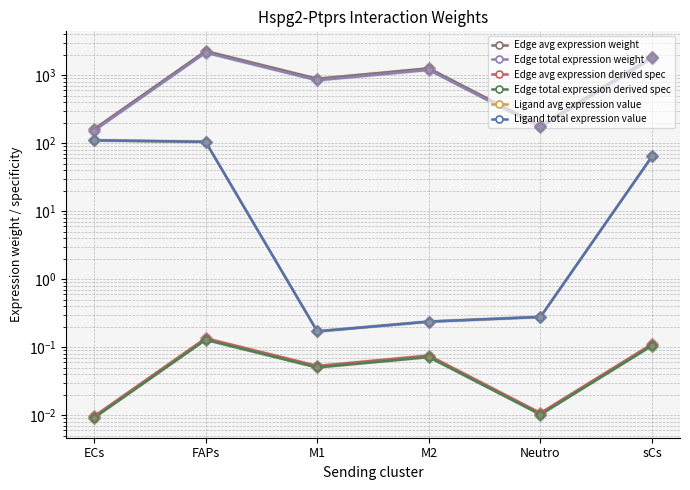

Between M1 and Neutro, which is larger?

M1